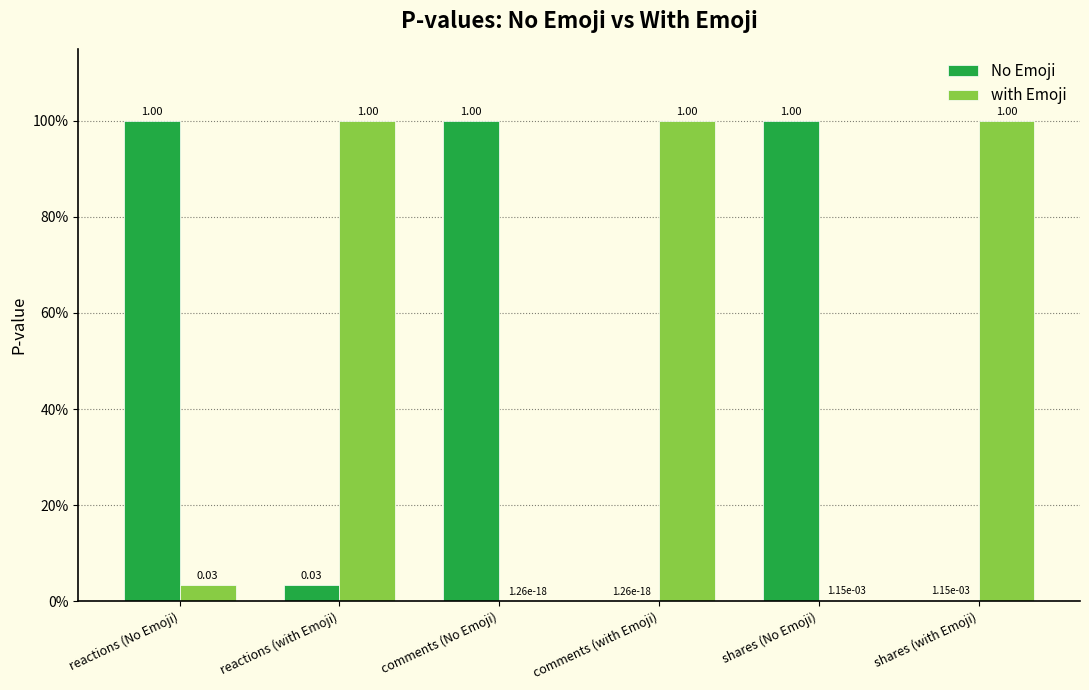

What are all the series names shown in the legend?

No Emoji, with Emoji